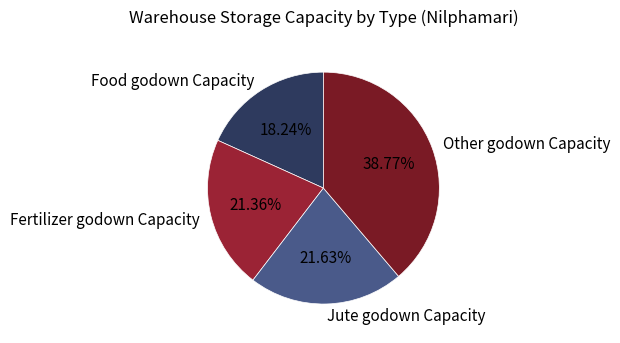

To the nearest percent, what is the average slice percentage?

25%